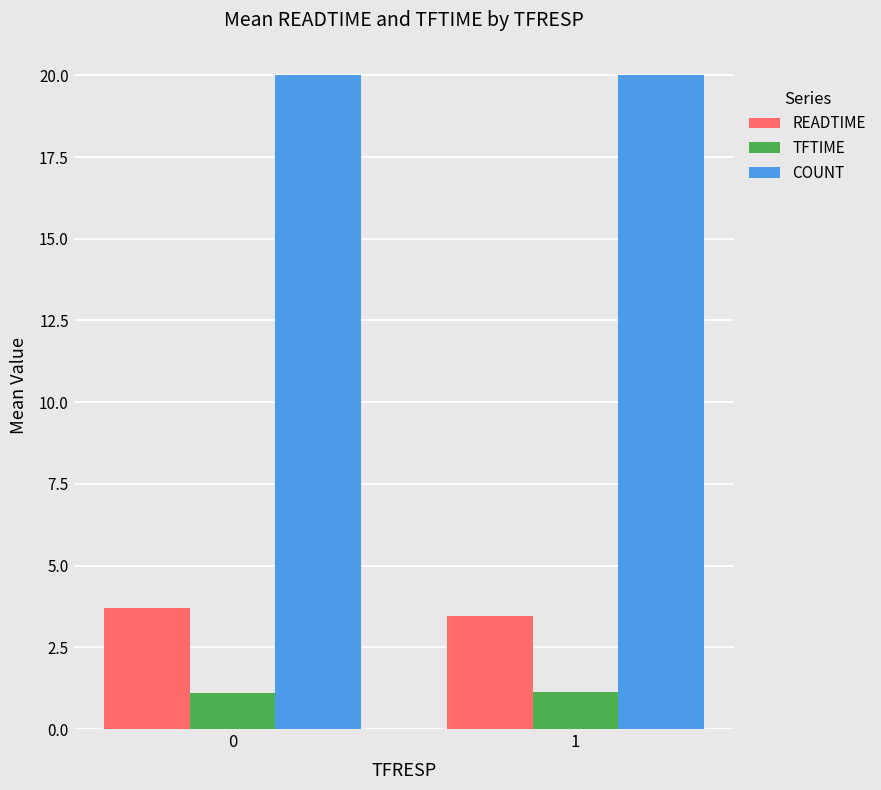

What is the value of the READTIME bar at the 2nd from the left?

3.5